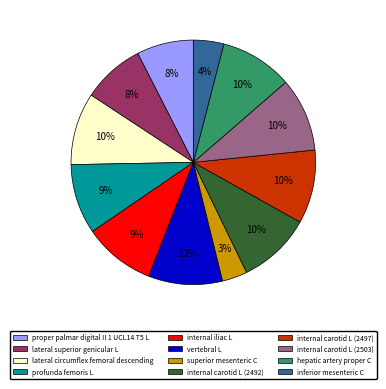

How many segments does this pie chart have?

12